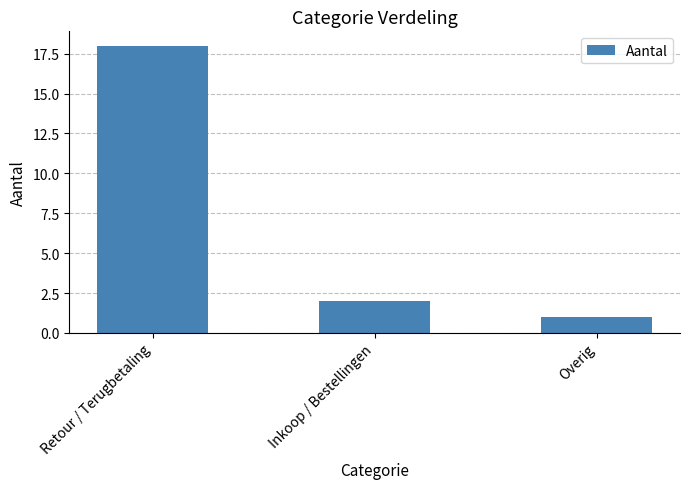

How many categories are shown in the chart?

3